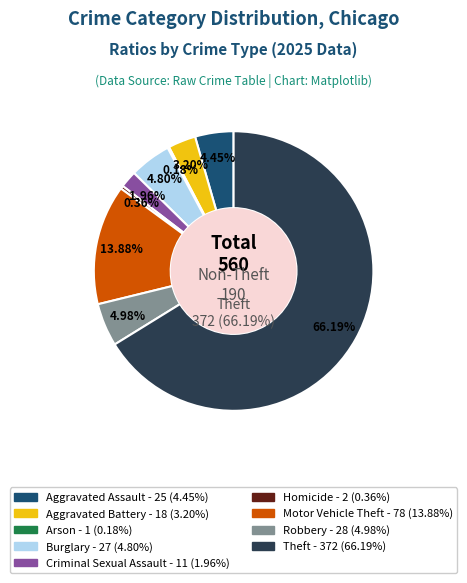

What is the smallest slice in the pie chart?

Arson